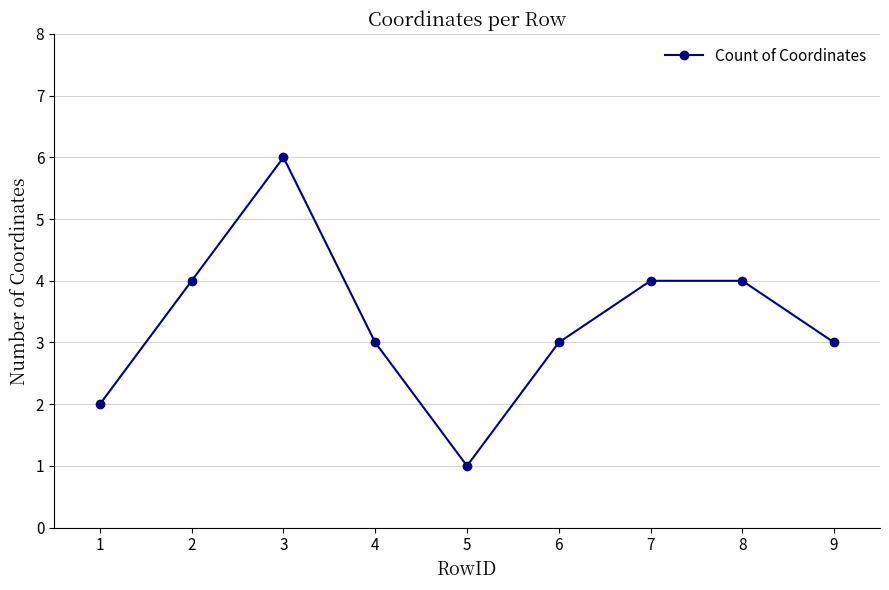

What is the difference between the second highest and second lowest values?

2